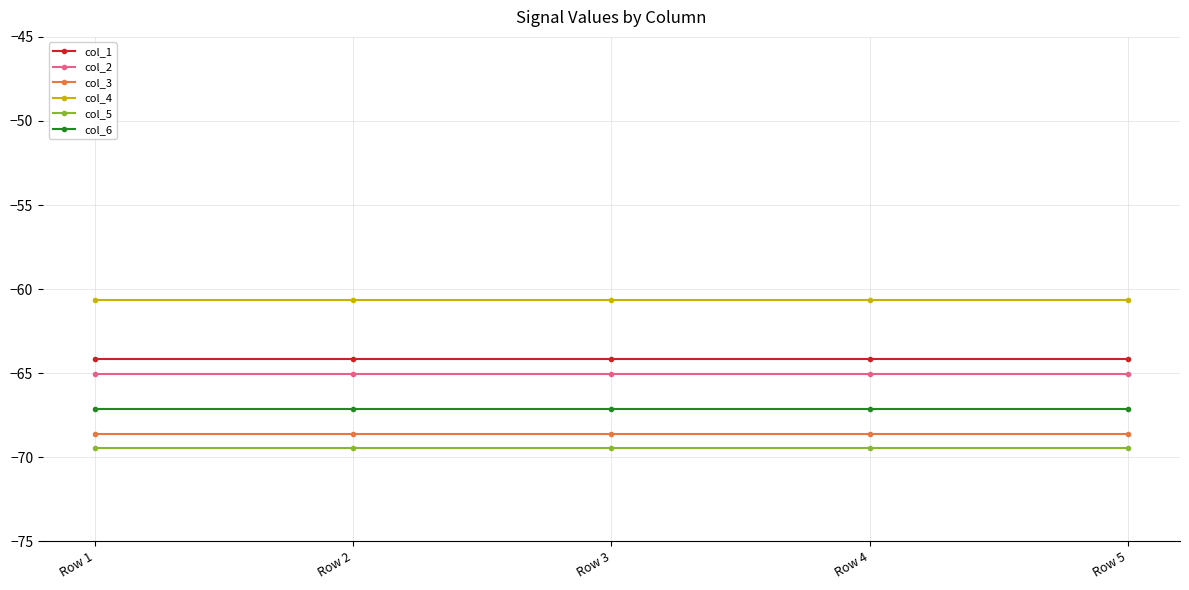

Is it true that col_6 equals -23.9 at Row 2?

False